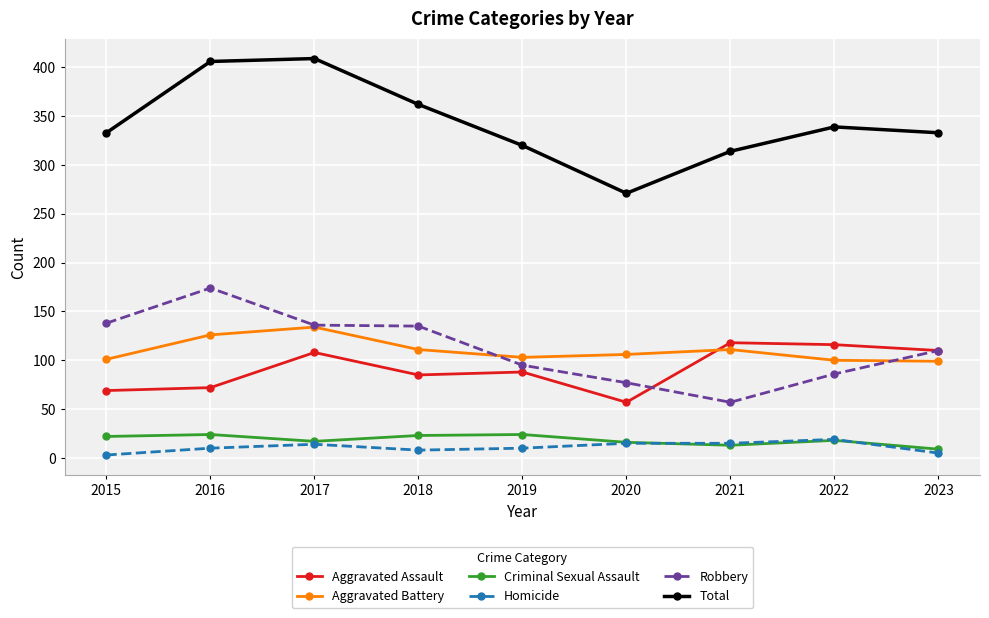

Between 2015 and 2016, which series saw the biggest shift?

Total